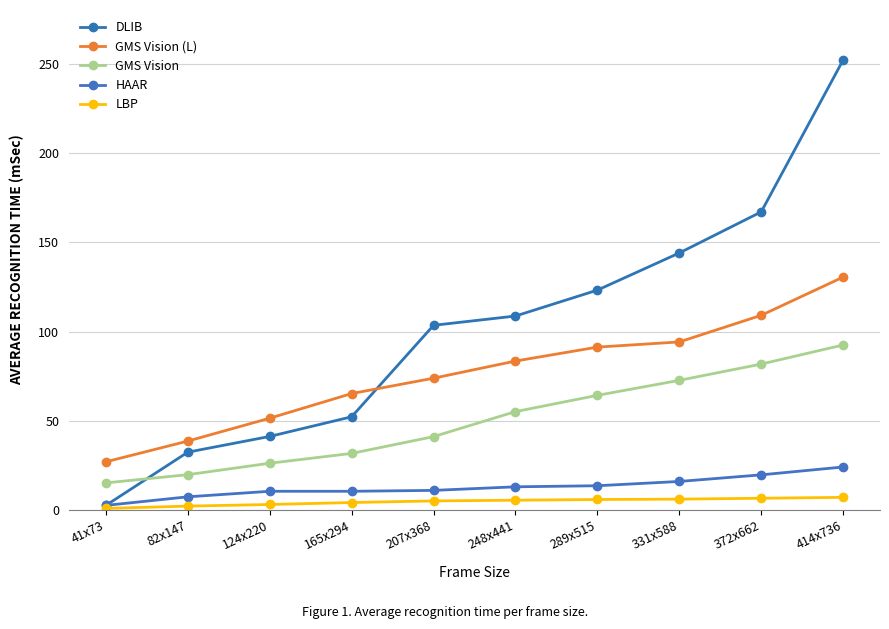

Reading left to right, extract all data points from this chart.

DLIB: 2.7	32.5	41.3	52.3	103.5	108.7	123.2	144.0	167.0	252.0
GMS Vision (L): 27.1	38.7	51.5	65.3	73.9	83.5	91.3	94.2	109.1	130.5
GMS Vision: 15.3	19.9	26.3	31.8	41.2	55.2	64.3	72.7	81.8	92.5
HAAR: 2.7	7.5	10.6	10.6	11.1	13.1	13.7	16.1	19.8	24.2
LBP: 1.0	2.3	3.2	4.3	5.2	5.6	6.0	6.2	6.7	7.2